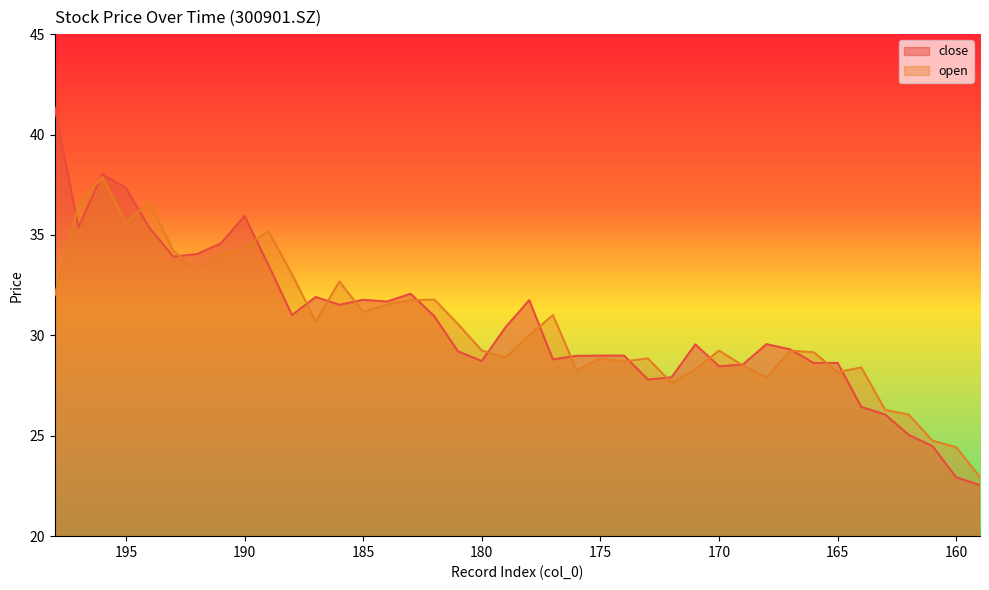

Count the number of categories in the chart.

40